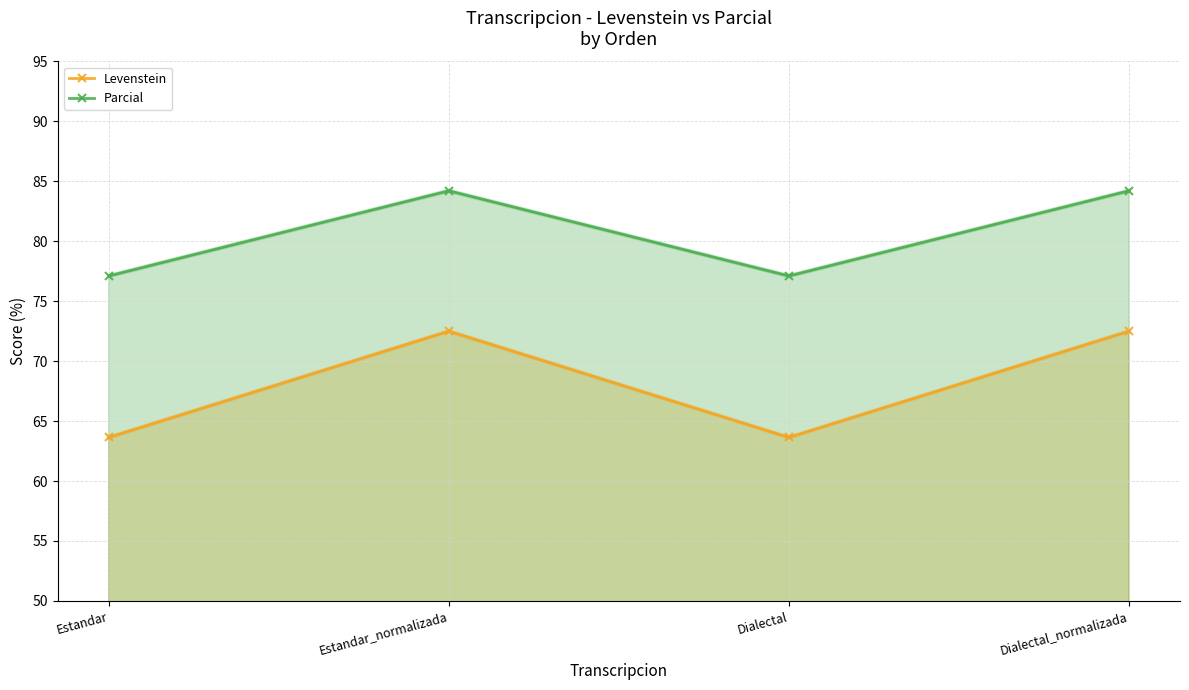

Count the number of categories in the chart.

4